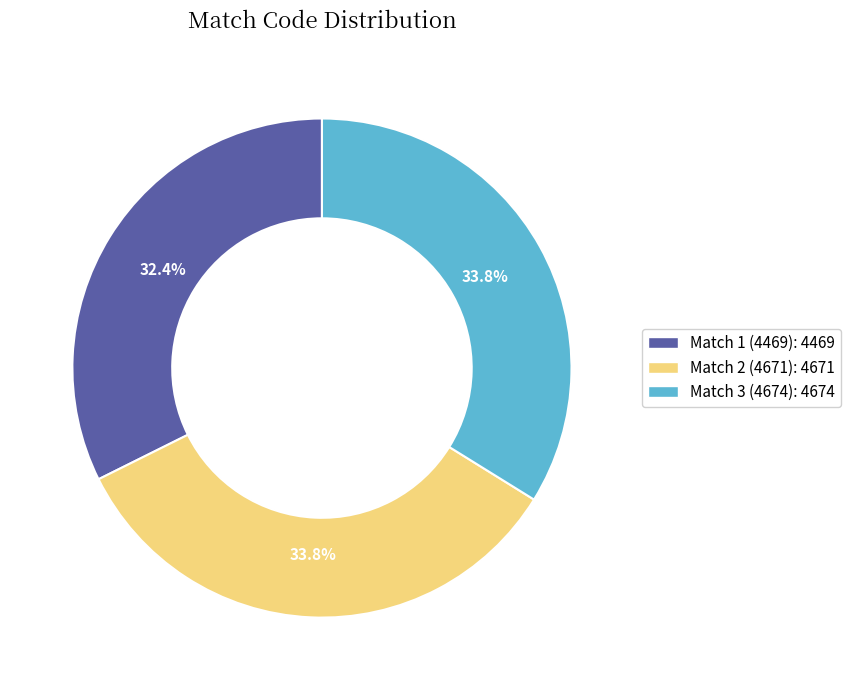

Which has a higher value, Match 3 (4674) or Match 1 (4469)?

Match 3 (4674)